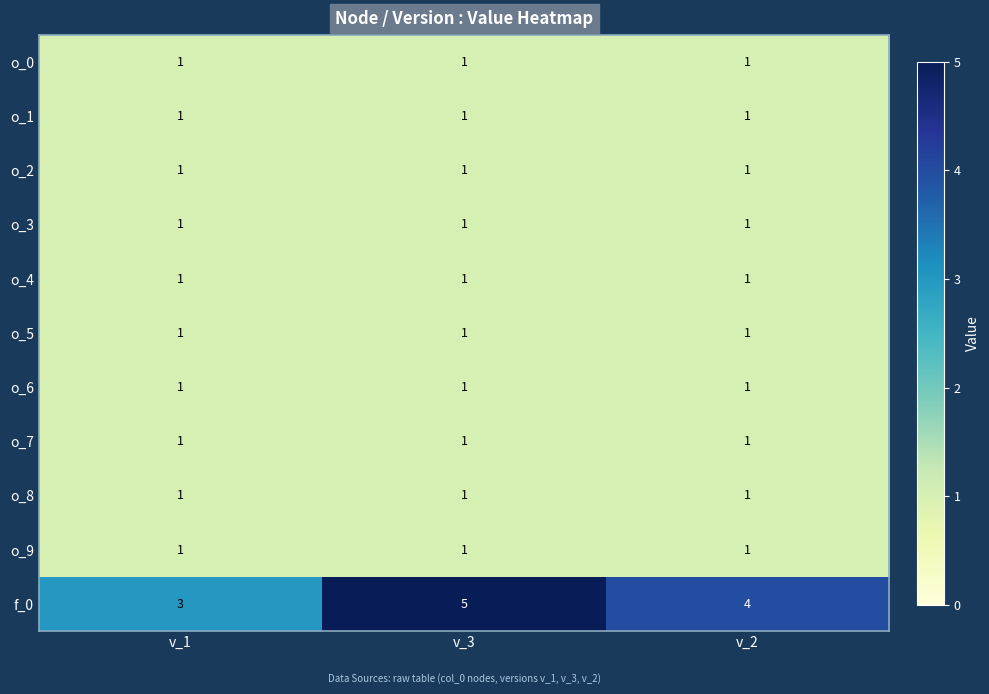

What is the maximum value shown in the chart?

5